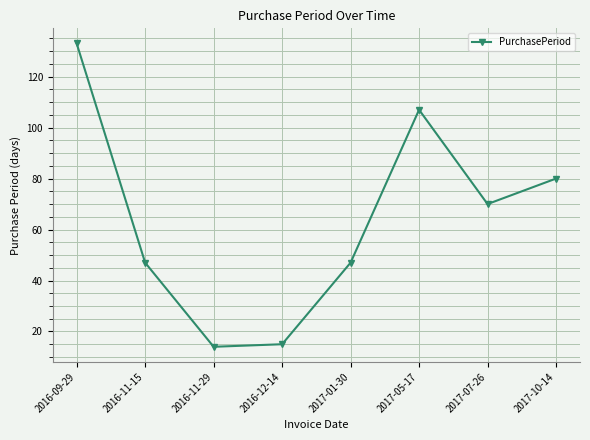

What value does the data have at 2016-12-14, to the nearest 10?

20